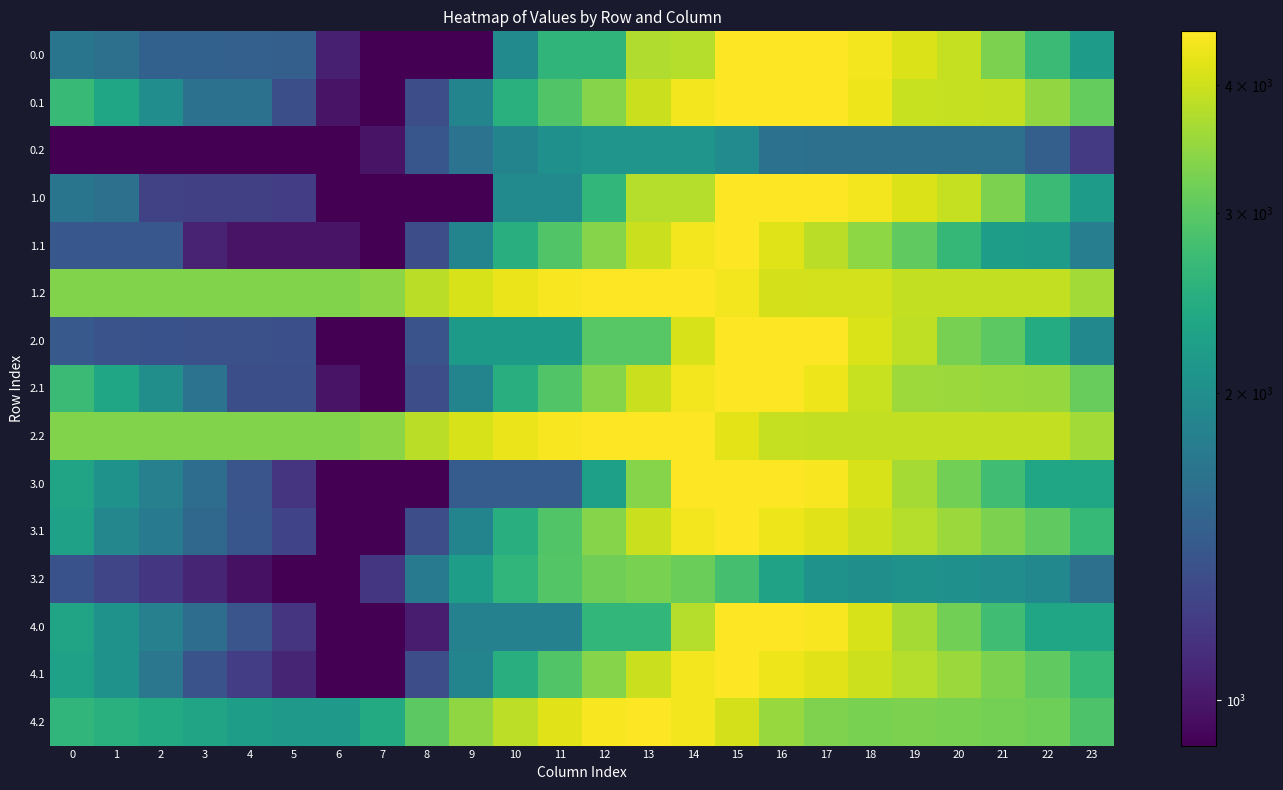

Reading left to right, transcribe all the data shown in this chart.

0.0: 0=1687.3	1=1638.3	2=1488.8	3=1484.5	4=1479.6	5=1468.9	6=1038.2	7=903.2	8=903.2	9=903.2	10=1936.7	11=2584.1	12=2584.1	13=3724.5	14=3769.5	15=4516.0	16=4516.0	17=4516.0	18=4387.7	19=4145.6	20=3918.0	21=3286.1	22=2699.7	23=2193.5
0.1: 0=2693.2	1=2335.7	2=1991.3	3=1652.0	4=1652.0	5=1325.8	6=984.0	7=903.2	8=1319.9	9=1867.5	10=2502.0	11=2920.3	12=3380.9	13=3960.8	14=4403.8	15=4516.0	16=4516.0	17=4516.0	18=4341.8	19=3946.1	20=3931.7	21=3899.7	22=3484.0	23=3088.6
0.2: 0=903.2	1=903.2	2=903.2	3=903.2	4=903.2	5=903.2	6=903.2	7=981.9	8=1393.2	9=1667.1	10=1871.6	11=2022.3	12=2088.1	13=2088.1	14=2088.1	15=1967.2	16=1649.2	17=1639.7	18=1639.7	19=1639.7	20=1639.7	21=1639.7	22=1472.4	23=1187.8
1.0: 0=1687.3	1=1638.3	2=1232.1	3=1227.8	4=1222.9	5=1212.2	6=903.2	7=903.2	8=903.2	9=903.2	10=1936.7	11=1936.7	12=2629.1	13=3769.5	14=3769.5	15=4516.0	16=4516.0	17=4516.0	18=4387.7	19=4145.6	20=3918.0	21=3286.1	22=2699.7	23=2193.5
1.1: 0=1399.9	1=1399.9	2=1399.9	3=1060.7	4=984.0	5=984.0	6=984.0	7=903.2	8=1318.6	9=1866.2	10=2500.7	11=2920.3	12=3380.9	13=3960.8	14=4403.8	15=4516.0	16=4165.9	17=3829.1	18=3444.5	19=3048.8	20=2638.4	21=2210.4	22=2190.7	23=1795.3
1.2: 0=3331.1	1=3331.1	2=3331.1	3=3331.1	4=3331.1	5=3331.1	6=3331.1	7=3409.8	8=3821.1	9=4094.9	10=4299.5	11=4450.1	12=4516.0	13=4516.0	14=4516.0	15=4377.3	16=4059.3	17=4049.9	18=4049.9	19=3900.2	20=3900.2	21=3900.2	22=3900.2	23=3615.7
2.0: 0=1413.0	1=1364.0	2=1353.8	3=1349.4	4=1344.6	5=1333.9	6=903.2	7=903.2	8=1362.0	9=2174.2	10=2174.2	11=2174.2	12=2966.5	13=2966.5	14=4106.2	15=4516.0	16=4516.0	17=4516.0	18=4113.4	19=3871.3	20=3247.7	21=3011.7	22=2425.4	23=1919.2
2.1: 0=2703.2	1=2345.7	2=2001.3	3=1662.0	4=1325.8	5=1325.8	6=984.0	7=903.2	8=1318.6	9=1866.2	10=2500.7	11=2920.3	12=3380.9	13=3960.8	14=4403.8	15=4516.0	16=4516.0	17=4340.4	18=3955.8	19=3560.1	20=3545.7	21=3513.7	22=3494.0	23=3098.6
2.2: 0=3331.1	1=3331.1	2=3331.1	3=3331.1	4=3331.1	5=3331.1	6=3331.1	7=3409.8	8=3821.1	9=4094.9	10=4299.5	11=4450.1	12=4516.0	13=4516.0	14=4516.0	15=4227.7	16=3909.7	17=3900.2	18=3900.2	19=3900.2	20=3900.2	21=3900.2	22=3900.2	23=3615.7
3.0: 0=2311.9	1=2047.1	2=1821.0	3=1600.9	4=1380.2	5=1153.7	6=903.2	7=903.2	8=903.2	9=1443.6	10=1443.6	11=1443.6	12=2235.9	13=3376.3	14=4516.0	15=4516.0	16=4516.0	17=4448.4	18=4104.2	19=3646.3	20=3203.0	21=2751.2	22=2345.0	23=2328.4
3.1: 0=2265.2	1=1907.7	2=1743.4	3=1547.1	4=1391.0	5=1245.0	6=903.2	7=903.2	8=1319.9	9=1867.5	10=2500.7	11=2920.3	12=3380.9	13=3960.8	14=4403.8	15=4516.0	16=4346.0	17=4189.5	18=3985.0	19=3769.5	20=3539.3	21=3291.5	22=3056.0	23=2660.6
3.2: 0=1355.5	1=1265.7	2=1163.2	3=1065.2	4=973.7	5=908.2	6=903.2	7=1165.8	8=1760.9	9=2218.6	10=2607.0	11=2941.5	12=3191.2	13=3269.6	14=3150.9	15=2814.1	16=2280.3	17=2055.0	18=2014.3	19=2045.5	20=2028.5	21=1984.5	22=1919.8	23=1637.6
4.0: 0=2311.9	1=2047.1	2=1821.0	3=1600.9	4=1380.2	5=1153.7	6=903.2	7=903.2	8=1025.3	9=1837.5	10=1837.5	11=1837.5	12=2629.8	13=2629.8	14=3769.5	15=4516.0	16=4516.0	17=4448.4	18=4104.2	19=3646.3	20=3203.0	21=2751.2	22=2345.0	23=2328.4
4.1: 0=2265.2	1=2050.6	2=1706.2	3=1366.9	4=1210.8	5=1064.8	6=903.2	7=903.2	8=1318.6	9=1866.2	10=2500.7	11=2920.3	12=3380.9	13=3960.8	14=4403.8	15=4516.0	16=4346.0	17=4189.5	18=3985.0	19=3769.5	20=3539.3	21=3291.5	22=3056.0	23=2660.6
4.2: 0=2601.9	1=2512.1	2=2409.6	3=2311.6	4=2220.2	5=2154.7	6=2149.6	7=2412.2	8=3007.3	9=3465.0	10=3853.4	11=4187.9	12=4437.6	13=4516.0	14=4397.3	15=4060.5	16=3526.7	17=3301.5	18=3260.7	19=3291.9	20=3274.9	21=3231.0	22=3166.2	23=2884.1